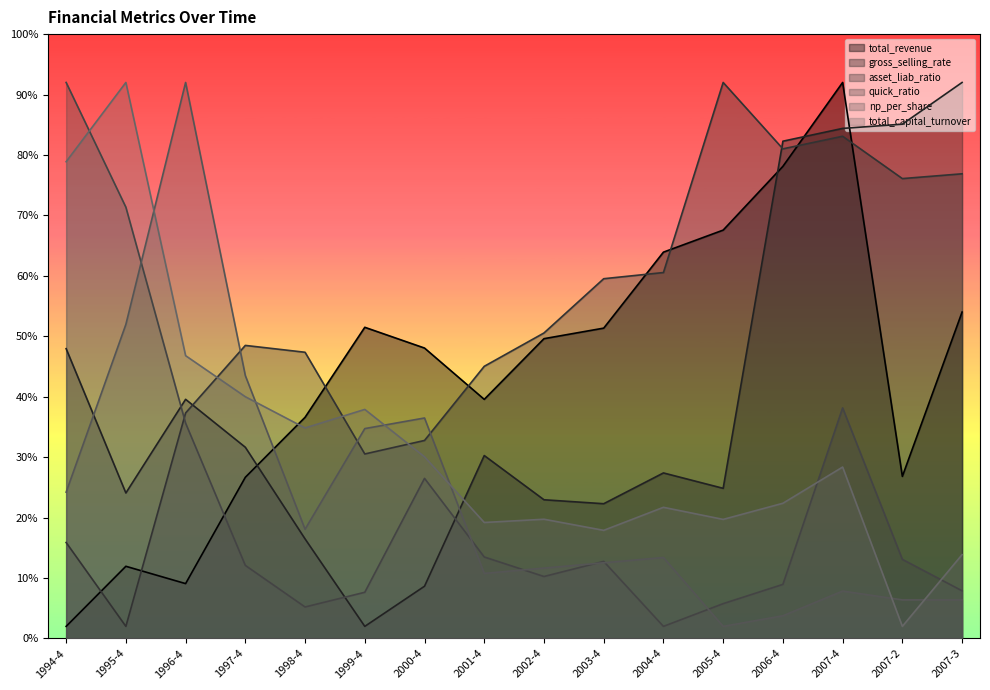

True or false: quick_ratio has more than 0 interior local peaks.

True